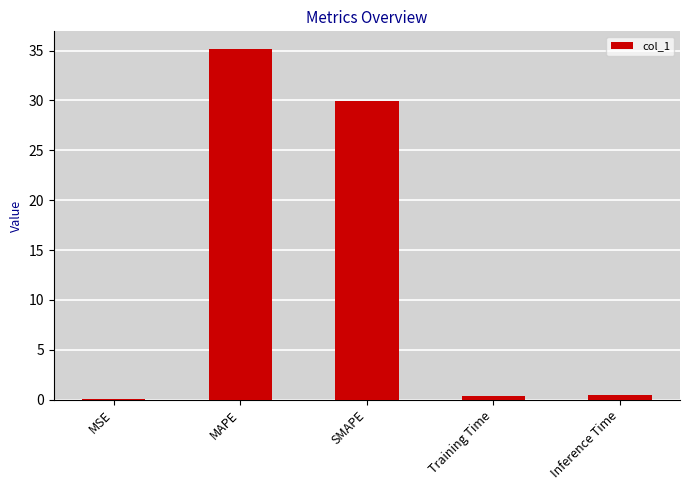

At which category does the chart reach its peak across all series?

MAPE